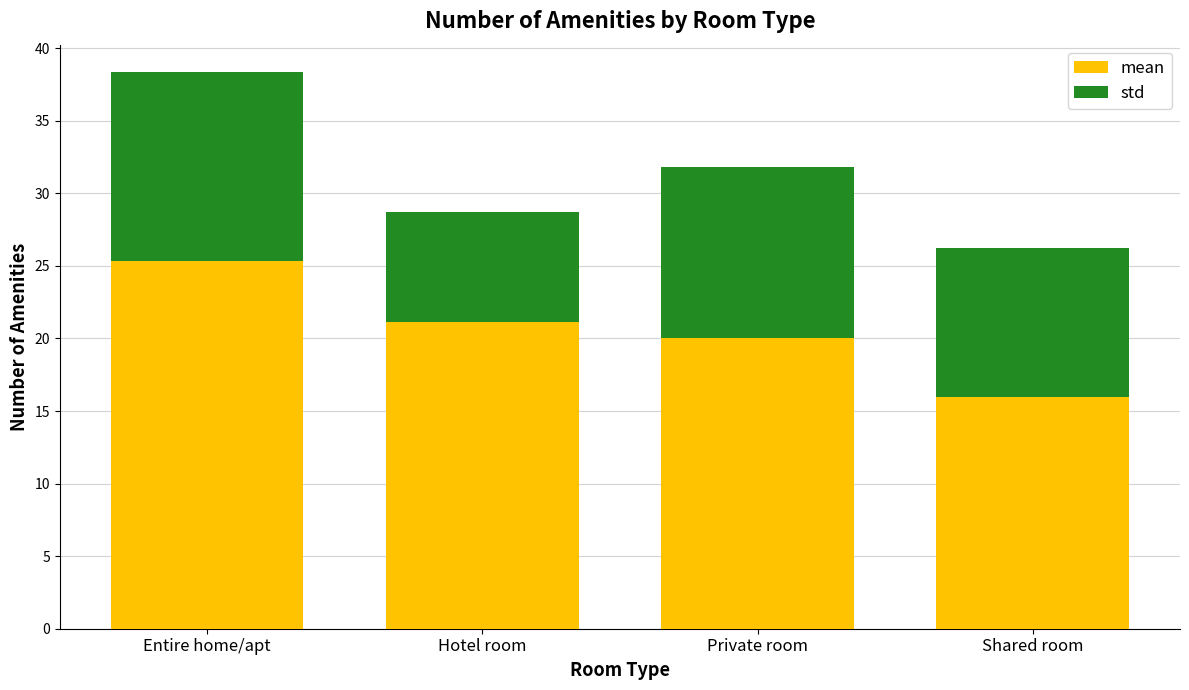

Reading left to right, what are the values for mean?

Entire home/apt=25.3	Hotel room=21.1	Private room=20.0	Shared room=16.0